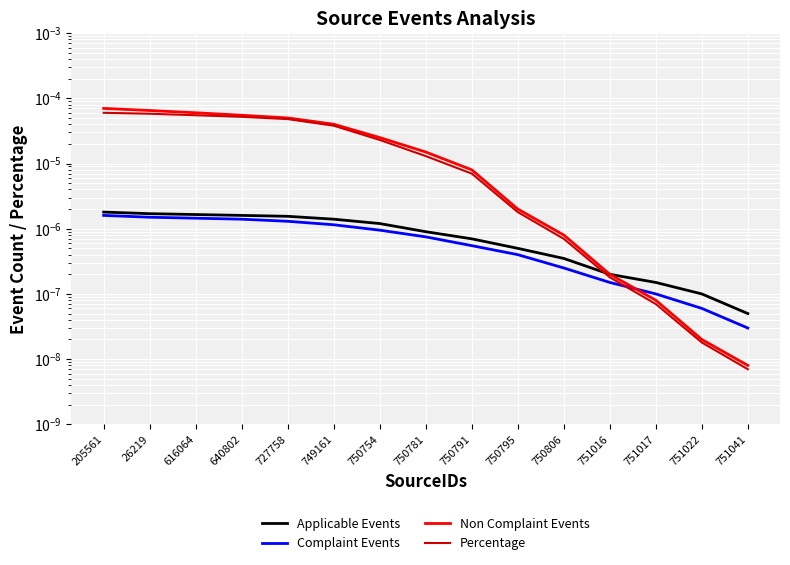

What is the label of the 13th point from the left?

751017